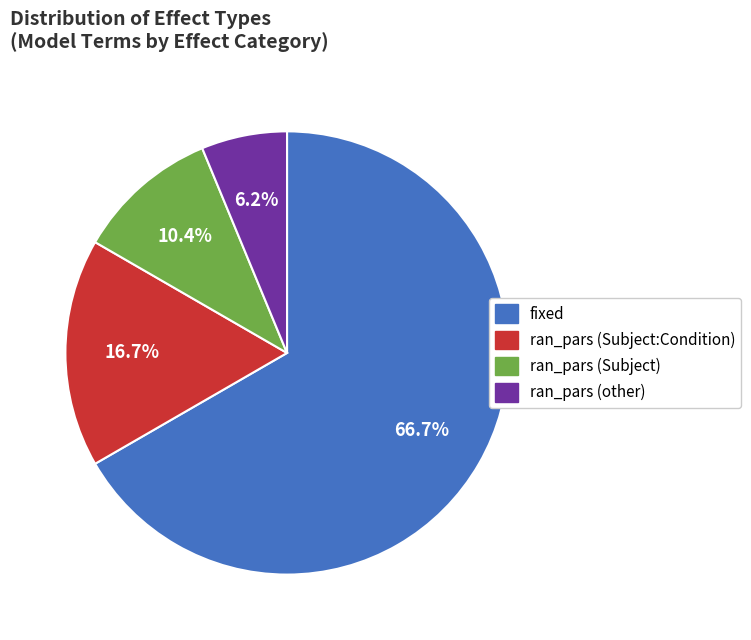

How many segments does this pie chart have?

4